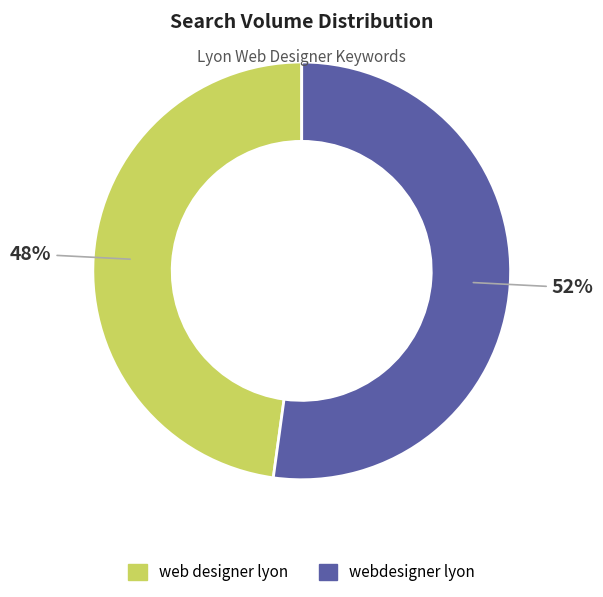

Approximately how many times larger is the value at webdesigner lyon compared to web designer lyon?

1.1